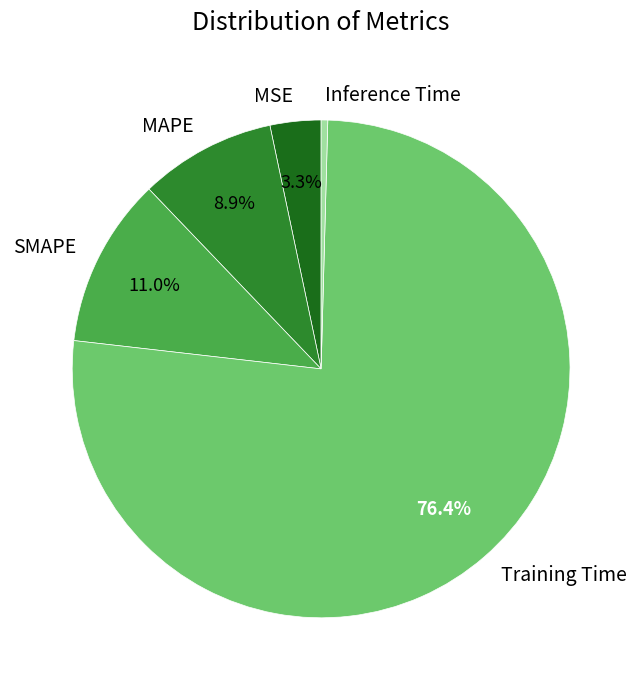

To the nearest percent, what portion does MSE represent?

3%